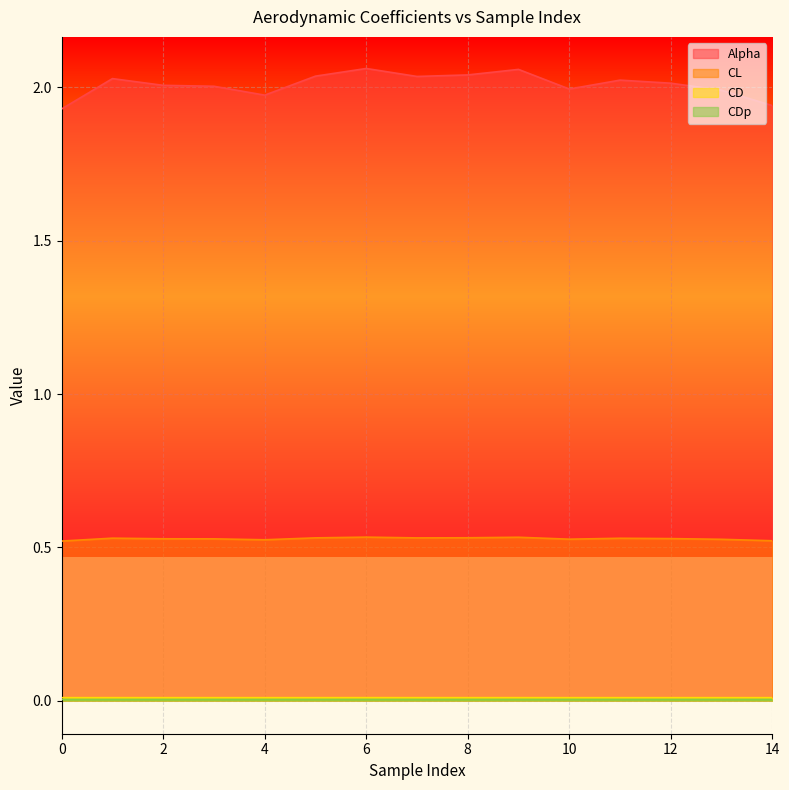

Is it true that CL equals 0.5 at 7?

True